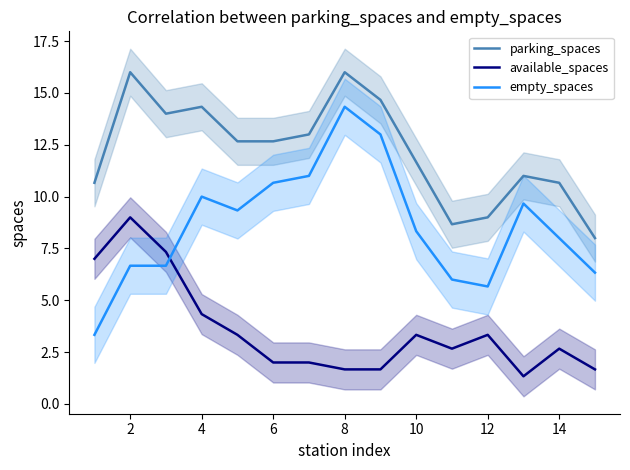

How many values in the empty_spaces series exceed 8?

8